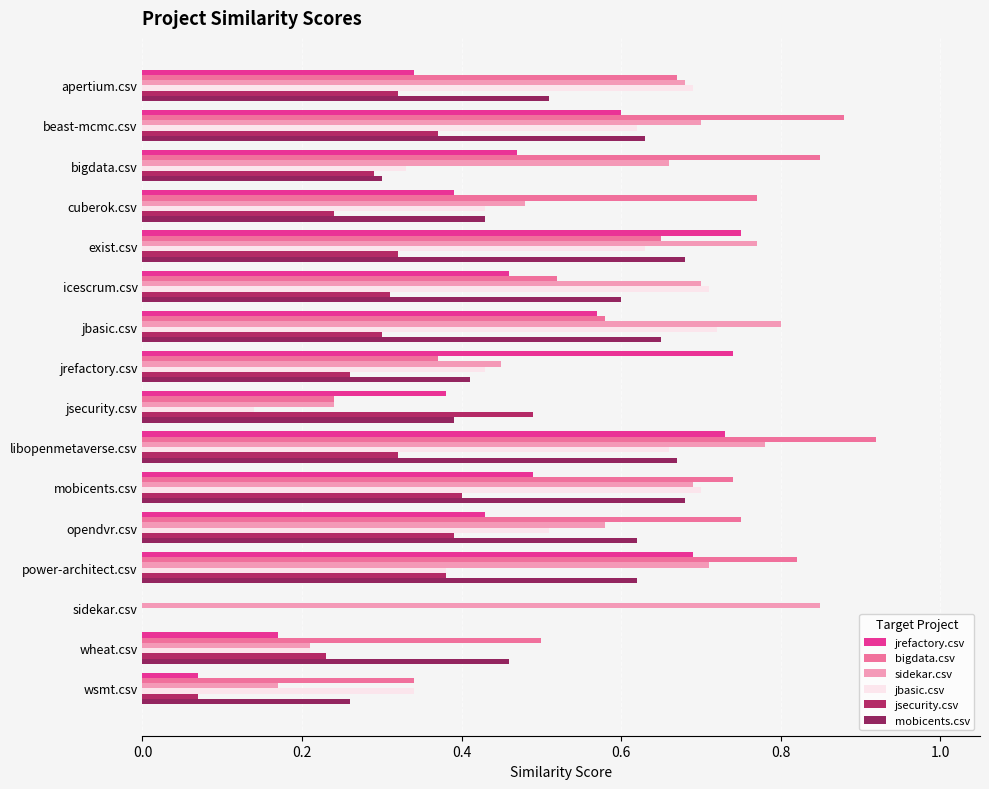

What is the greatest value displayed?

0.9